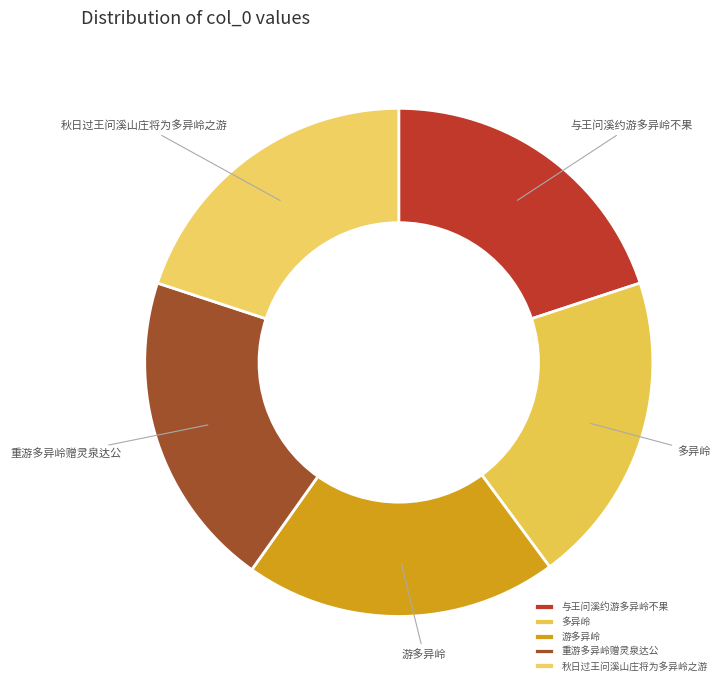

How many segments does this pie chart have?

5